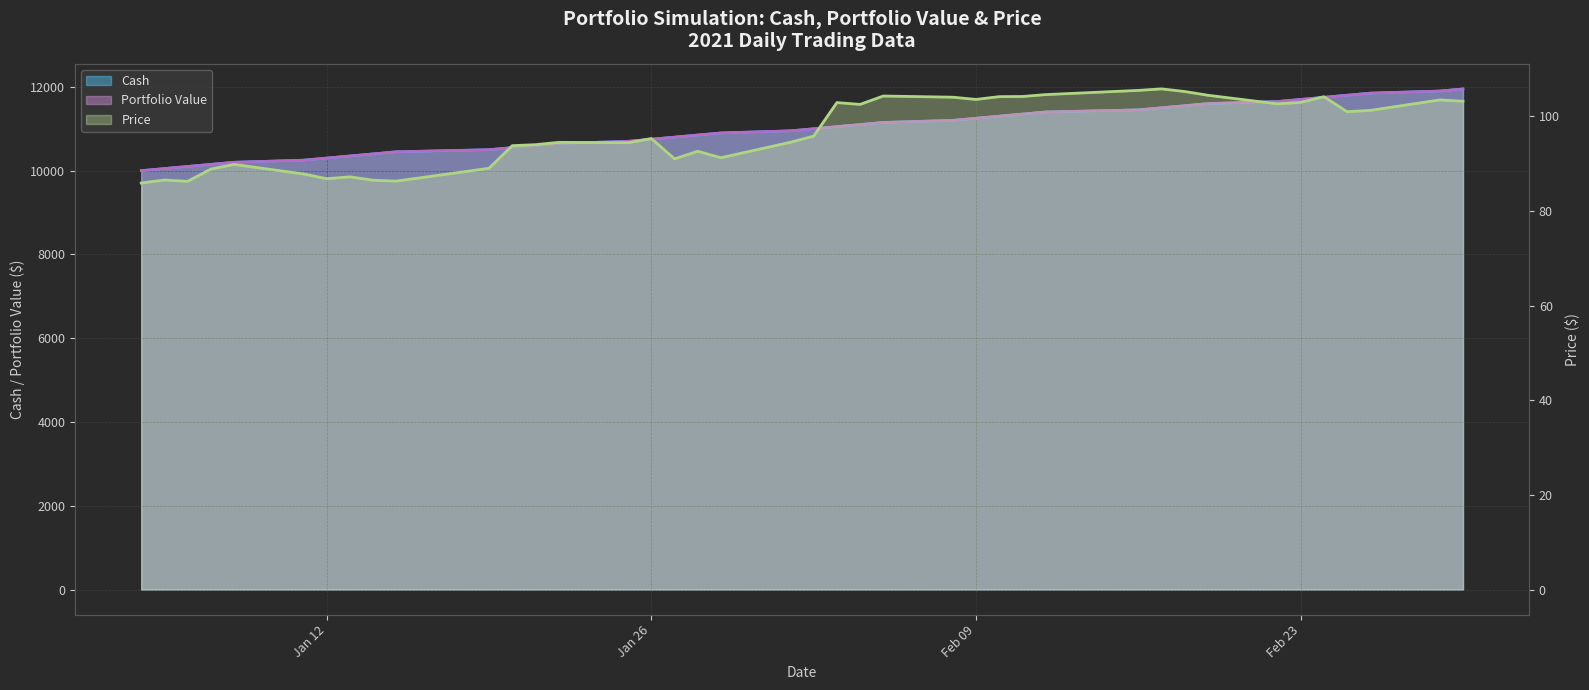

What is the approximate value of Price at Jan 12?

86.8